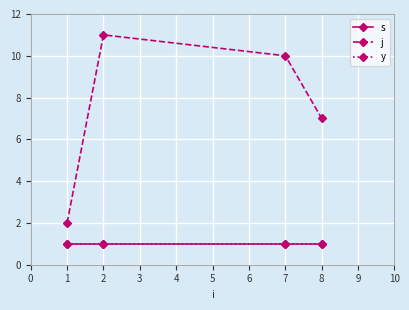

True or false: y has a value of 1 at 7.

False